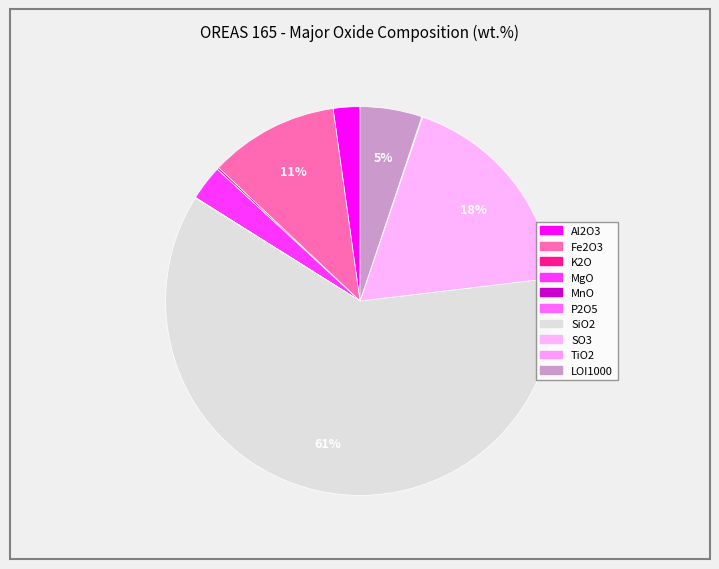

Count the number of slices in the pie.

10